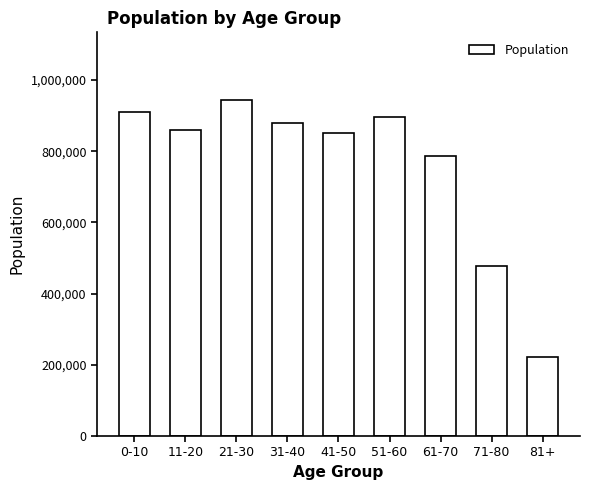

Is it true that the value at 51-60 is 596572.6?

False